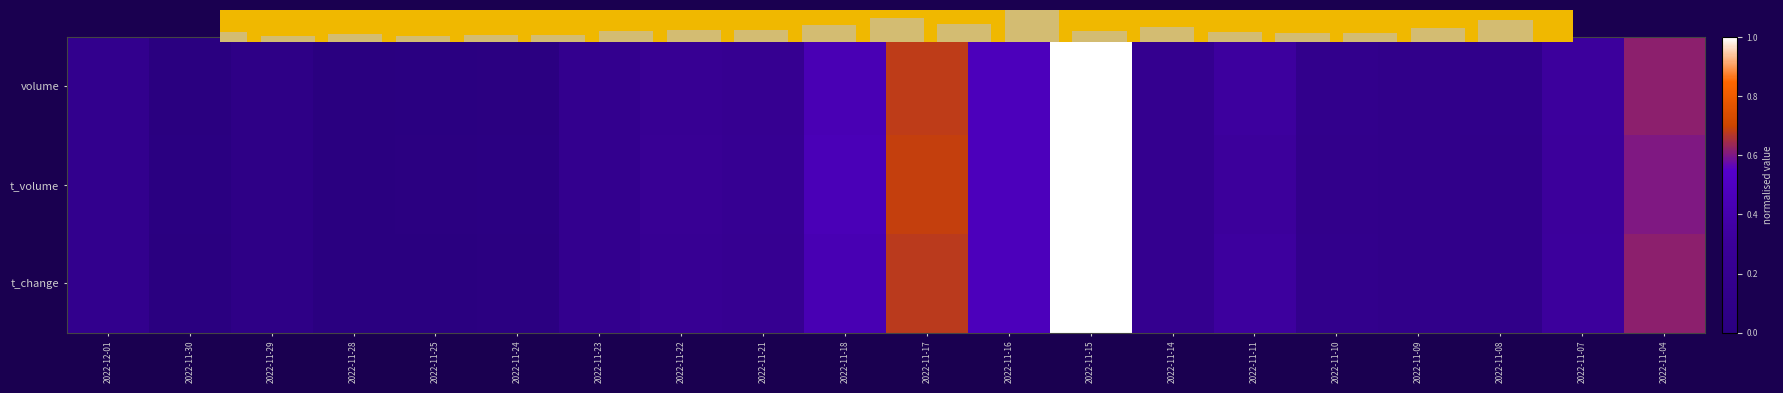

At 2022-11-11, list the series in order from smallest to largest.

t_volume, t_change, volume